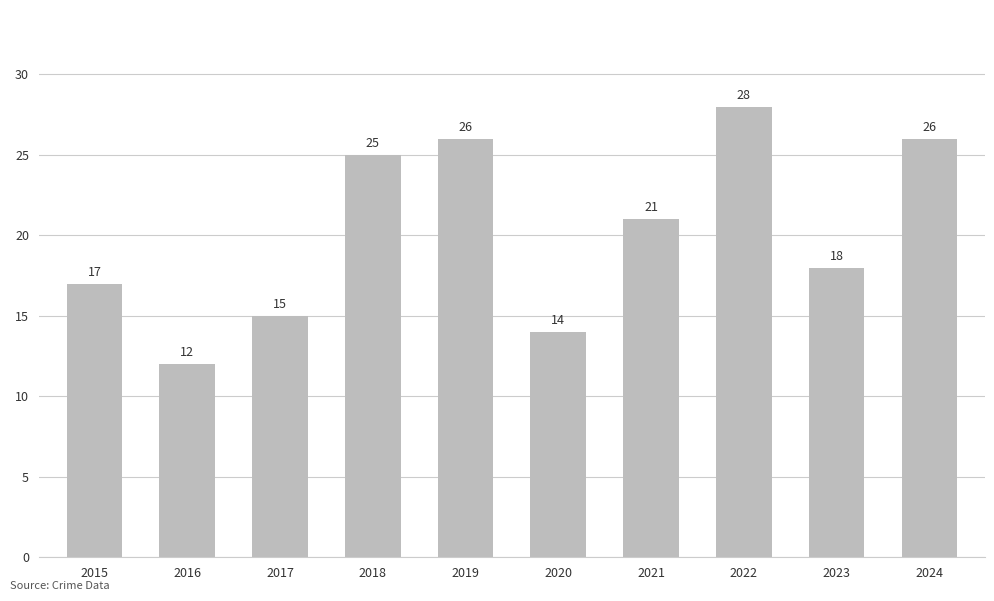

Which label corresponds to the largest value in the chart?

2022